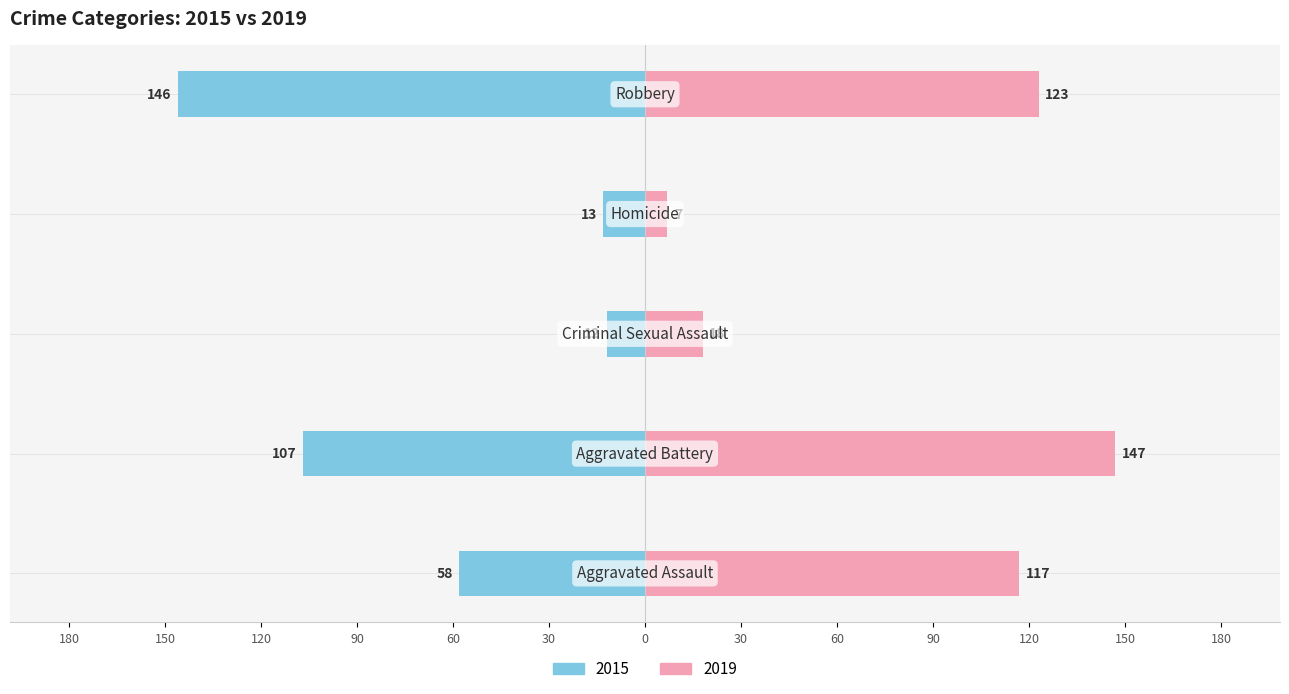

Which series has the widest spread of values?

2019